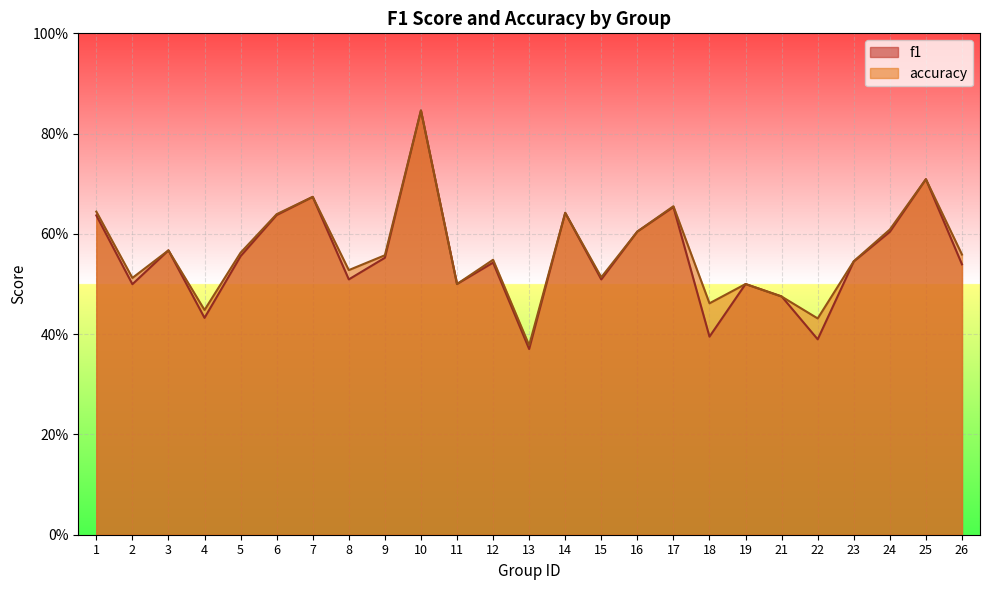

How many interior local valleys does the accuracy series have?

8